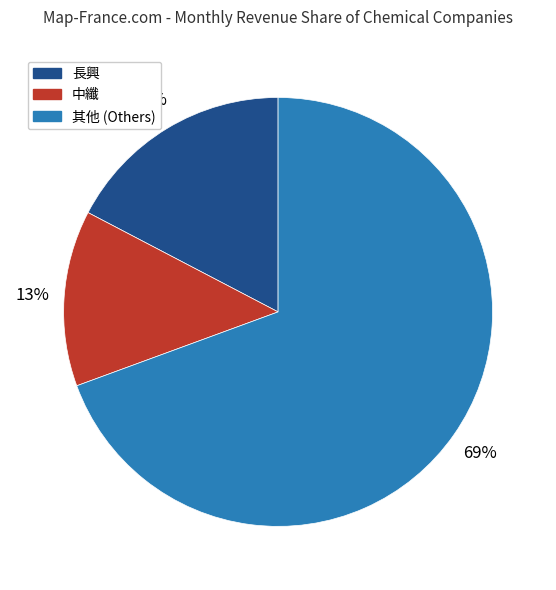

The 長興 slice represents 17% of the pie. True or false?

True